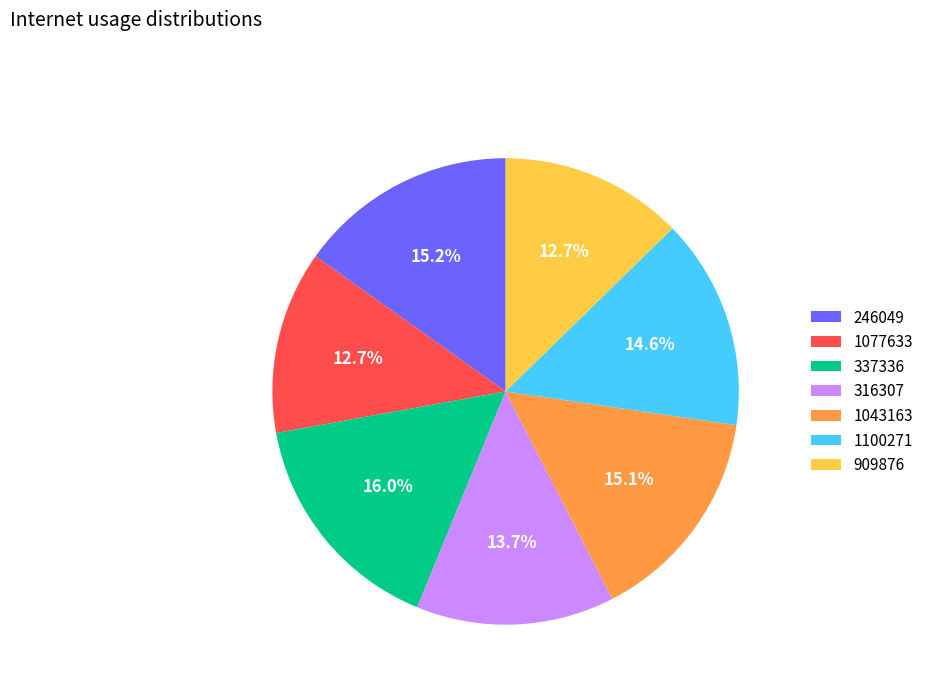

To the nearest percent, what is the difference between the 1100271 and 1077633 slice percentages?

2%